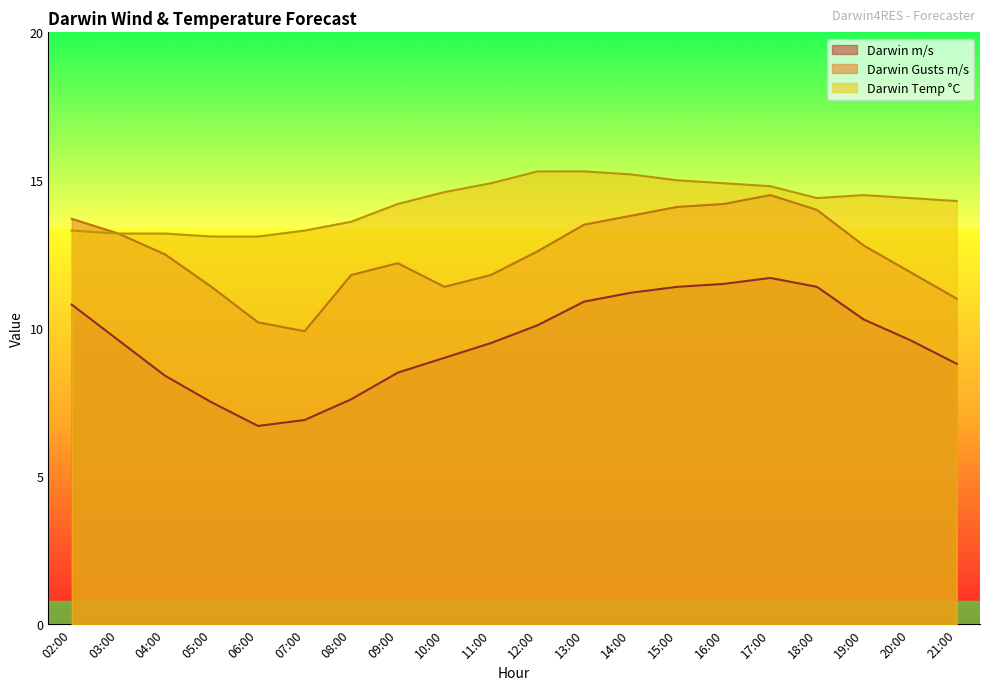

True or false: Darwin Gusts m/s and Darwin Temp °C cross at least once.

False